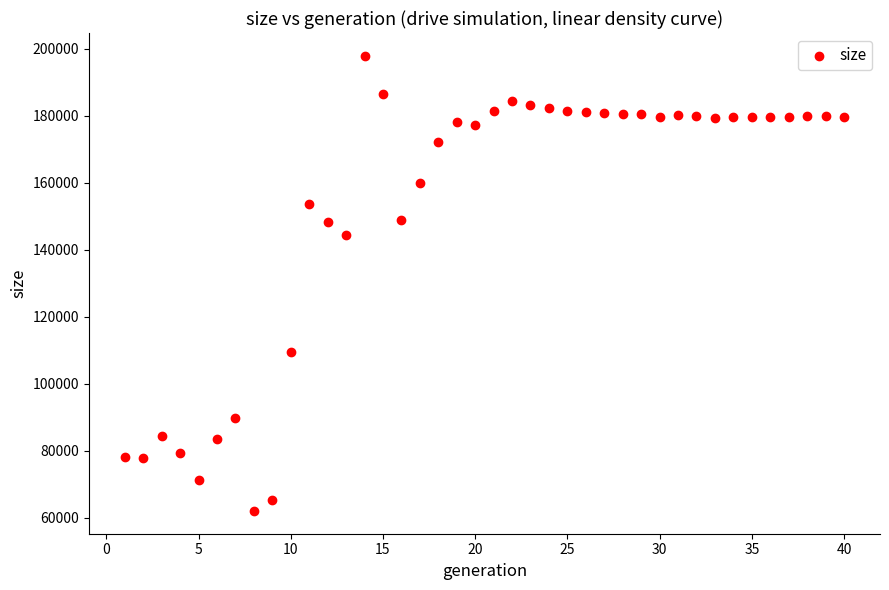

What is the range of X values (max minus min)?

39